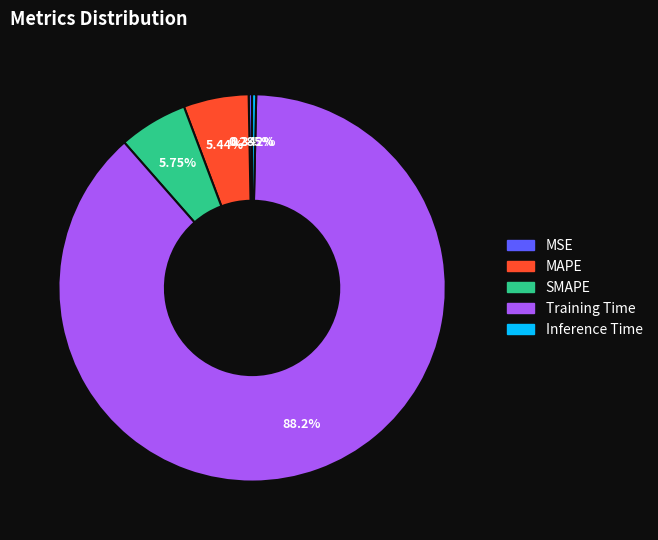

Which has a higher value, Training Time or MSE?

Training Time